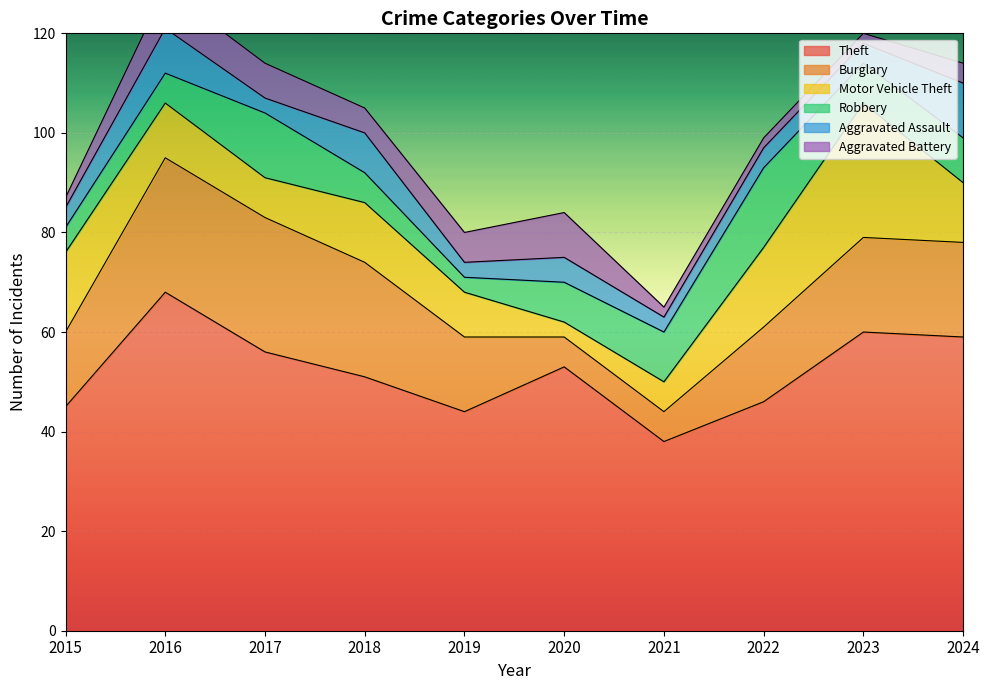

Where do Aggravated Assault and Robbery first cross each other?

2015 and 2016